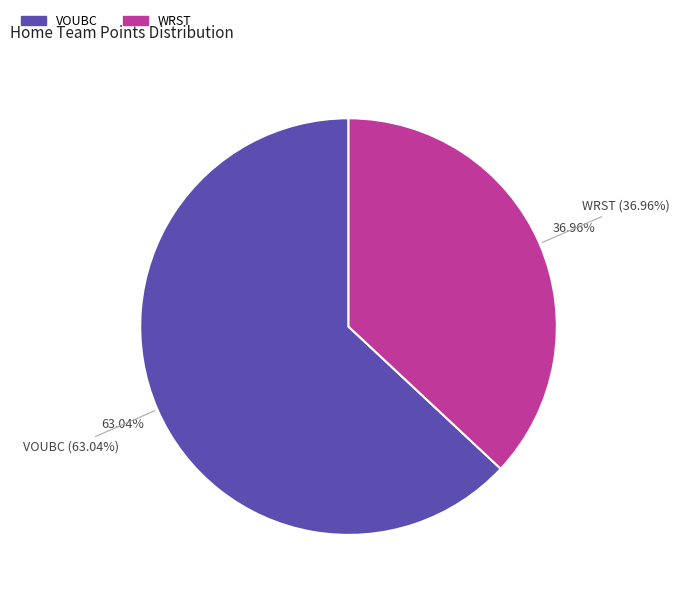

Which category has the biggest portion of the pie?

VOUBC